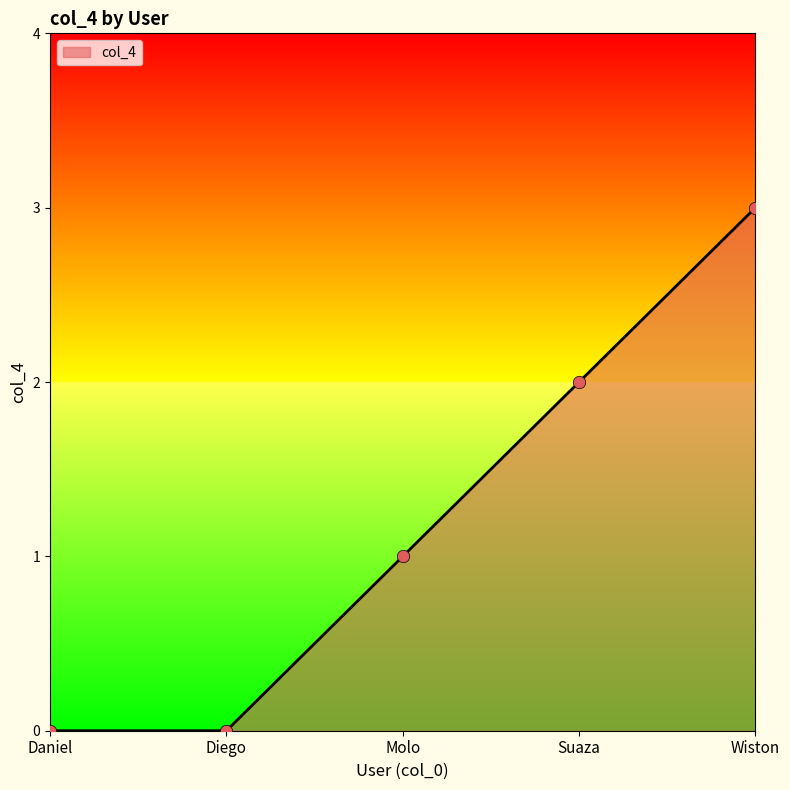

Between Daniel and Suaza, which is larger?

Suaza